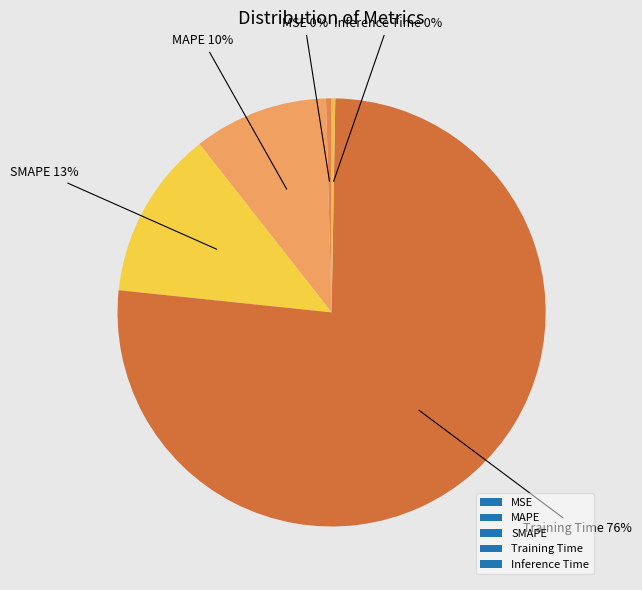

To the nearest percent, what is the average slice percentage?

20%